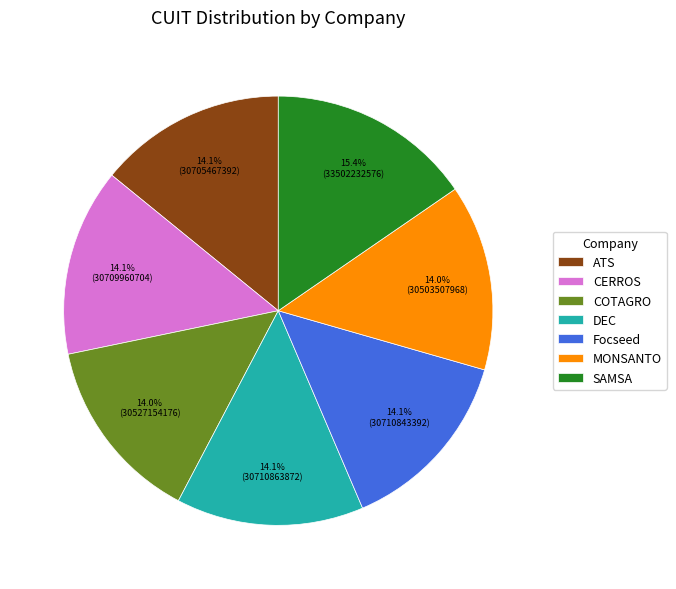

To the nearest percent, what is the combined percentage of Focseed and MONSANTO?

28%